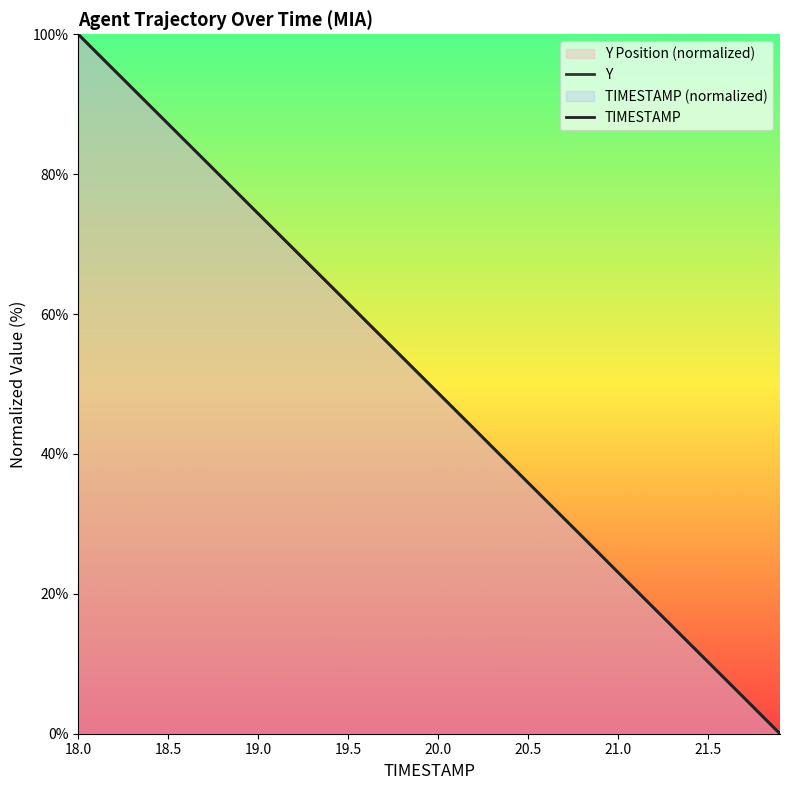

True or false: TIMESTAMP has a value of 87.2 at 18.5.

True